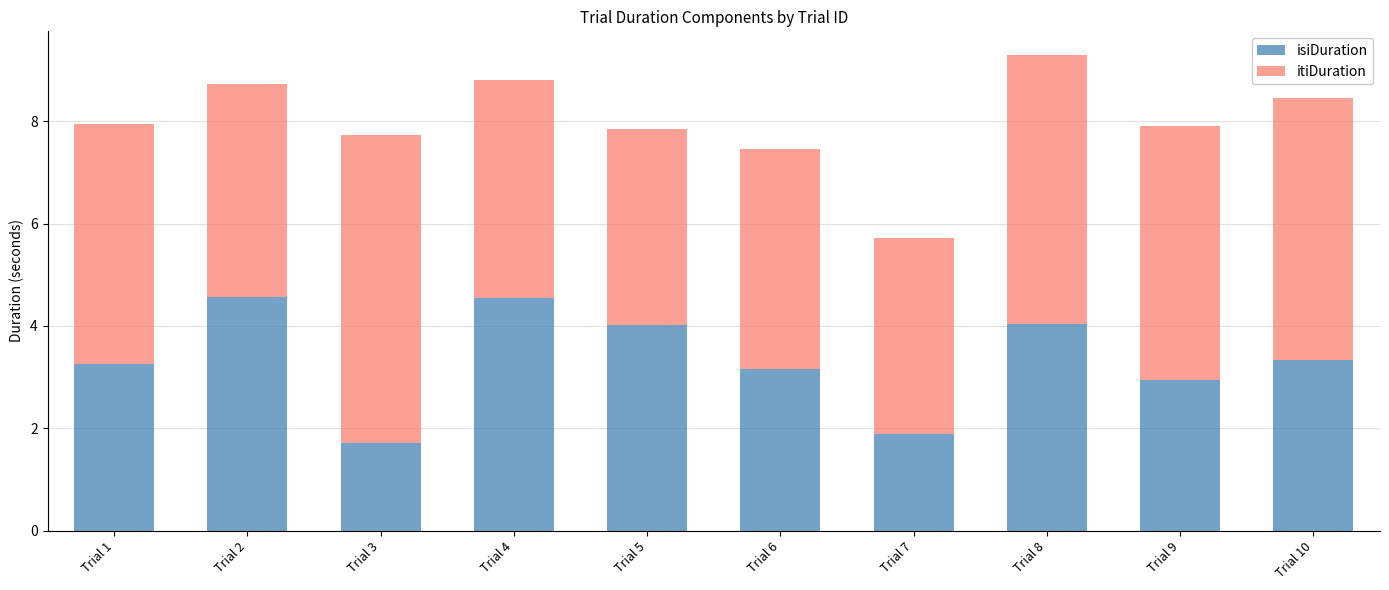

What is the lowest value of the isiDuration series?

1.7